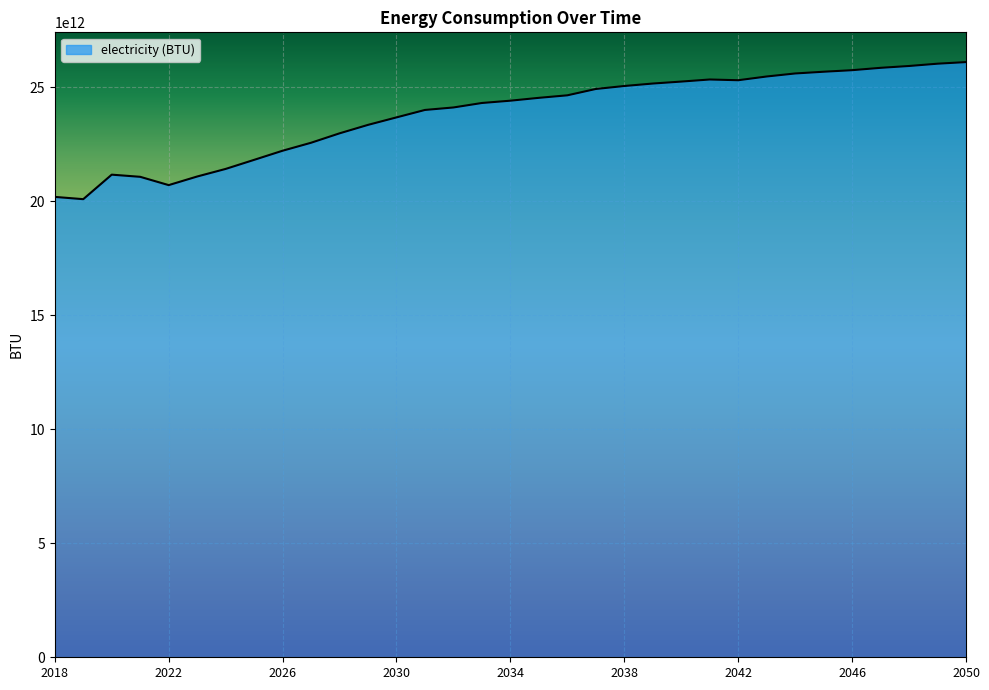

What is the value of the 30th point from the left?

25852637621134.5